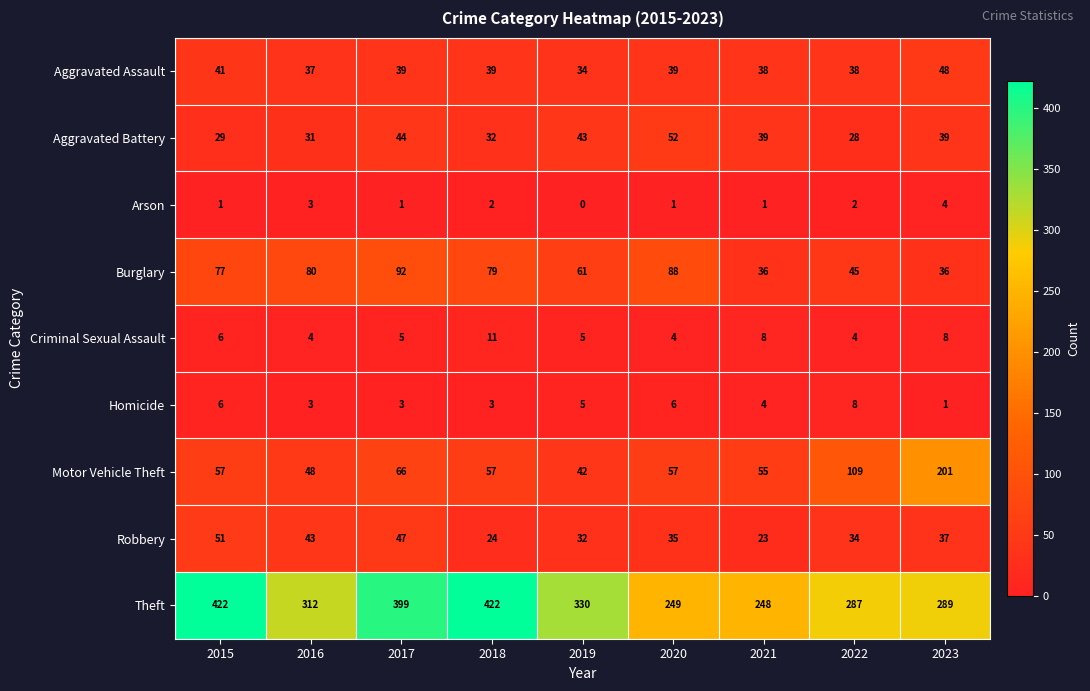

True or false: Burglary has a value of 21 at 2019.

False